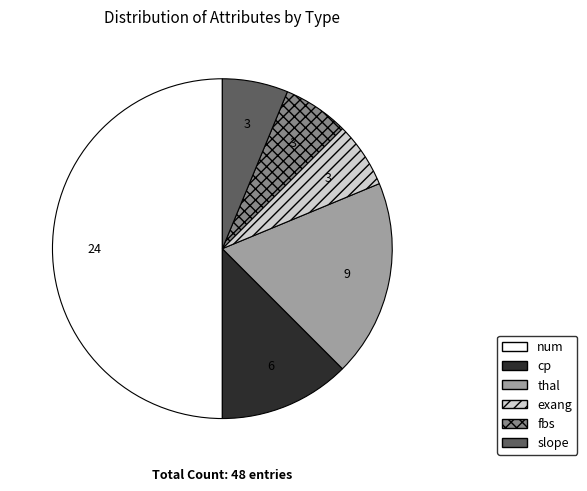

Approximately how many times larger is the value at thal compared to fbs?

3.0